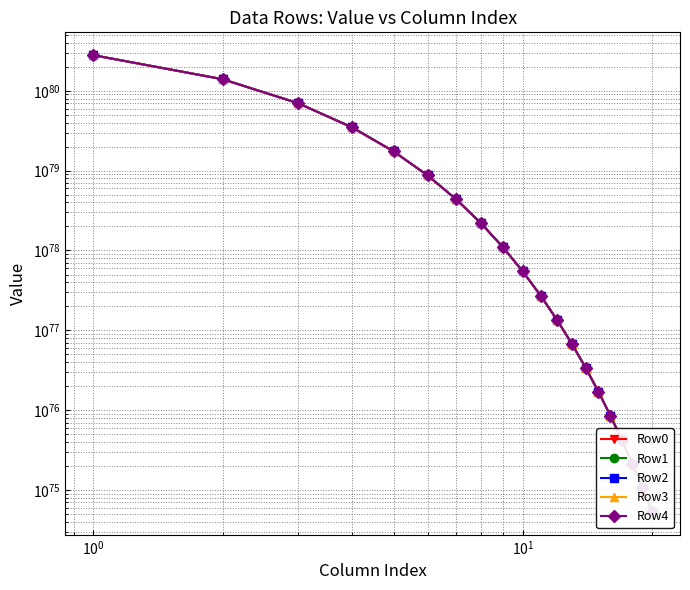

True or false: Row0 and Row3 cross at least once.

False